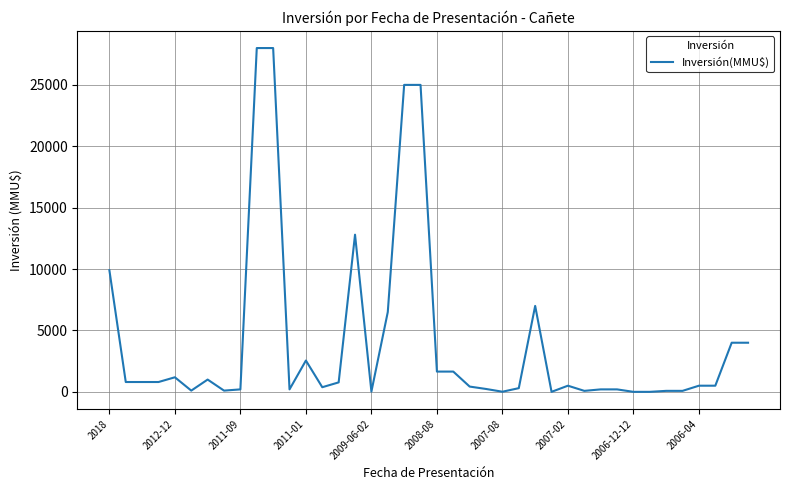

What is the maximum value shown in the chart?

28000